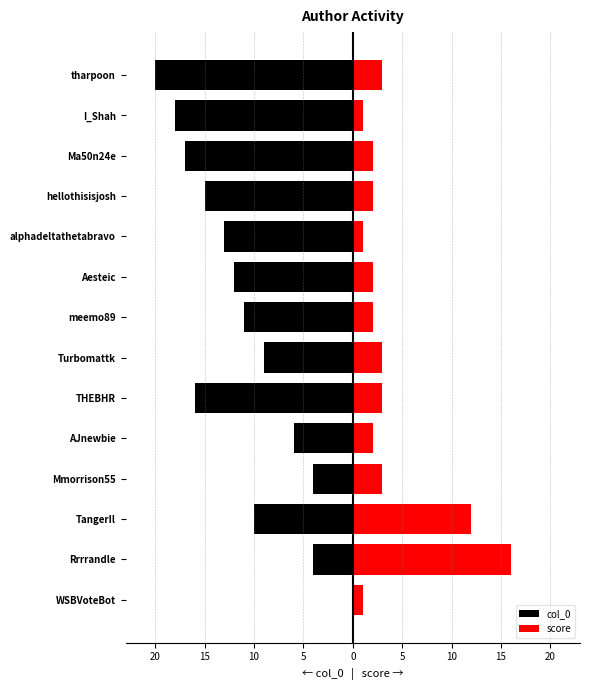

What are all the series names shown in the legend?

col_0, score